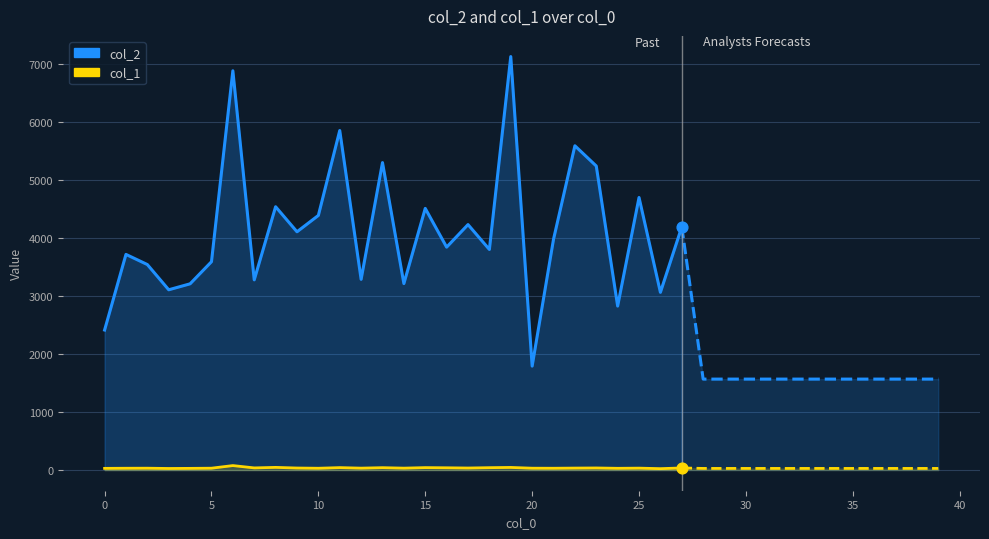

Is the value of col_2 at 0 greater than the value of col_1 at 23?

Yes